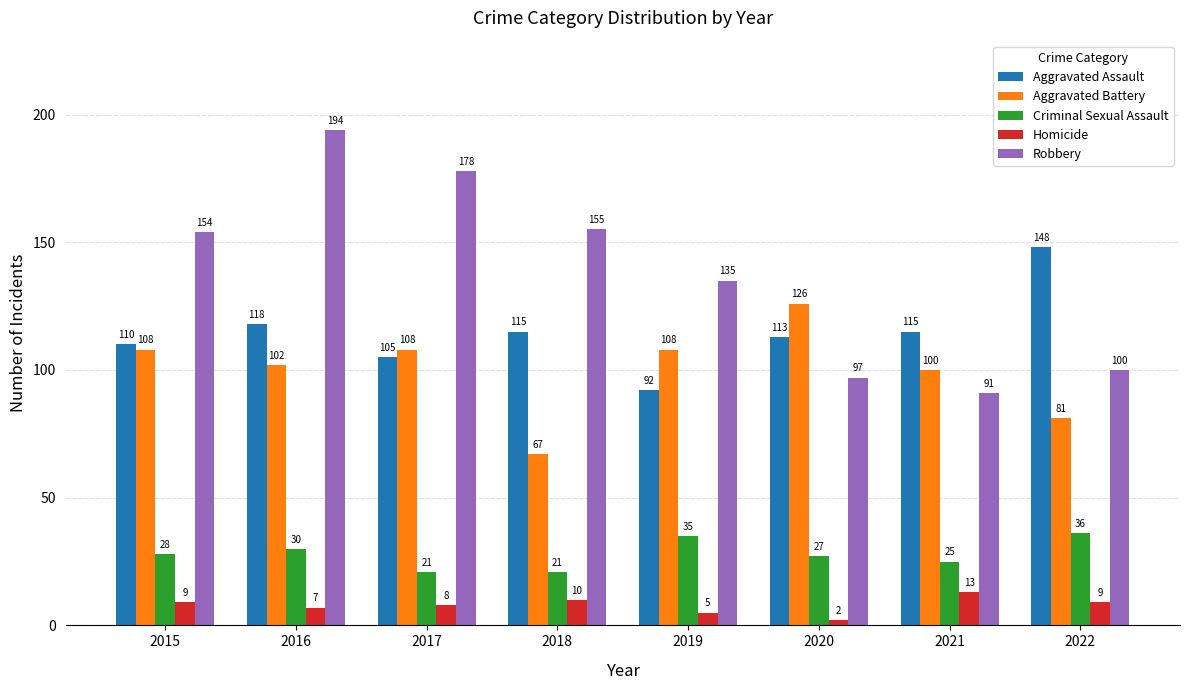

List the series in order of their peak value, lowest first.

Homicide, Criminal Sexual Assault, Aggravated Battery, Aggravated Assault, Robbery